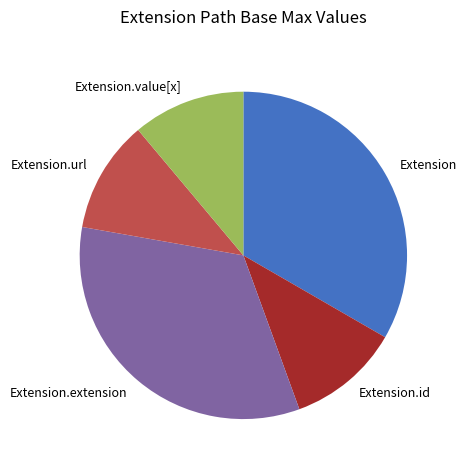

True or false: Extension accounts for 33% of the total.

True